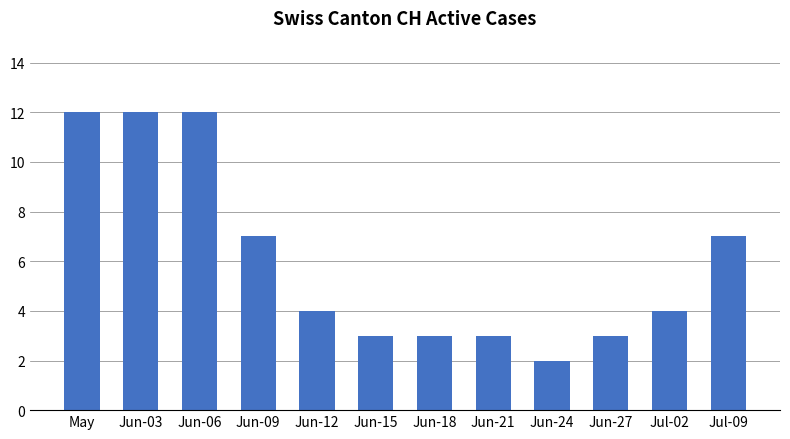

Which has a higher value, Jul-09 or Jun-24?

Jul-09